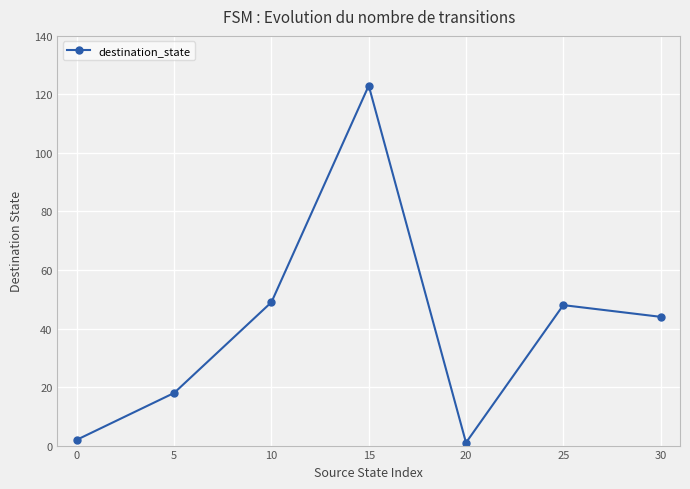

What is the ratio of the value at 10 to the value at 15?

0.4